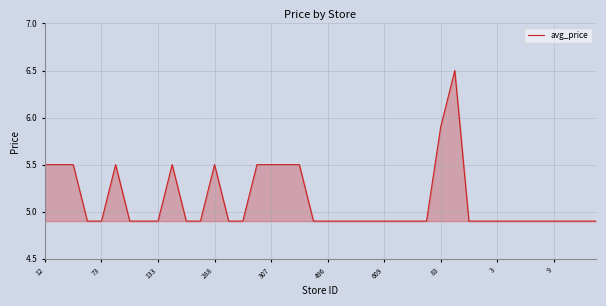

What is the greatest value displayed?

6.5